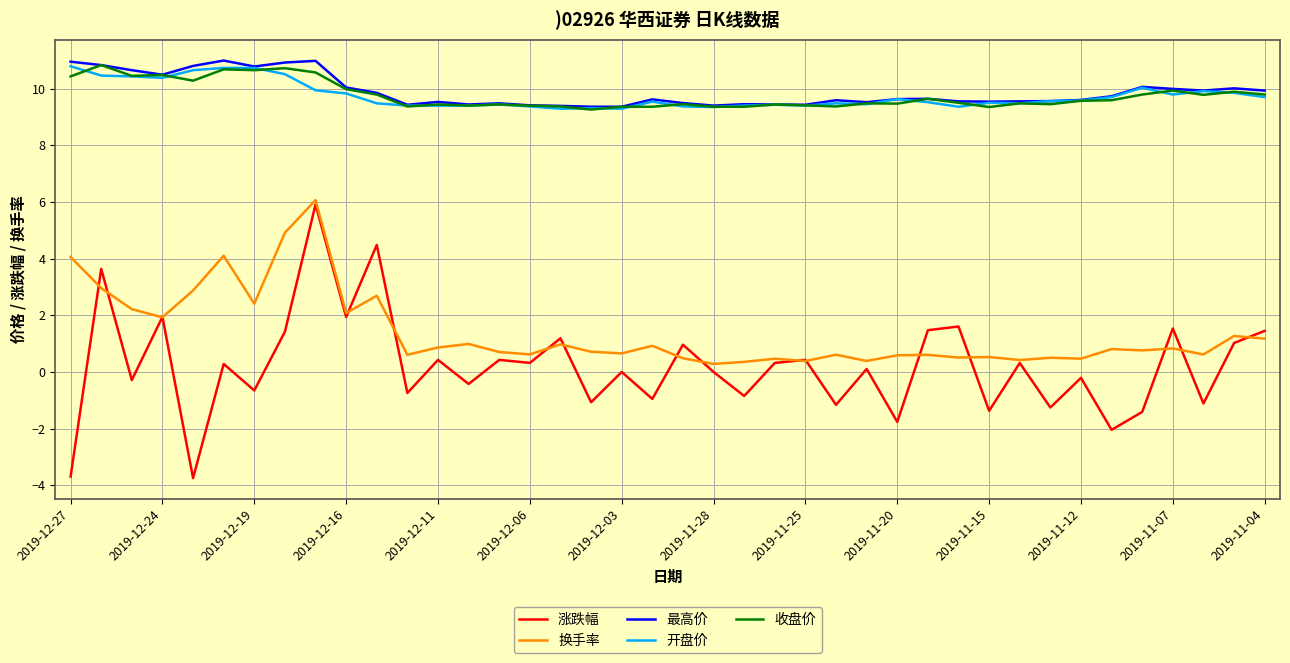

What is the lowest value of the 涨跌幅 series?

-3.7